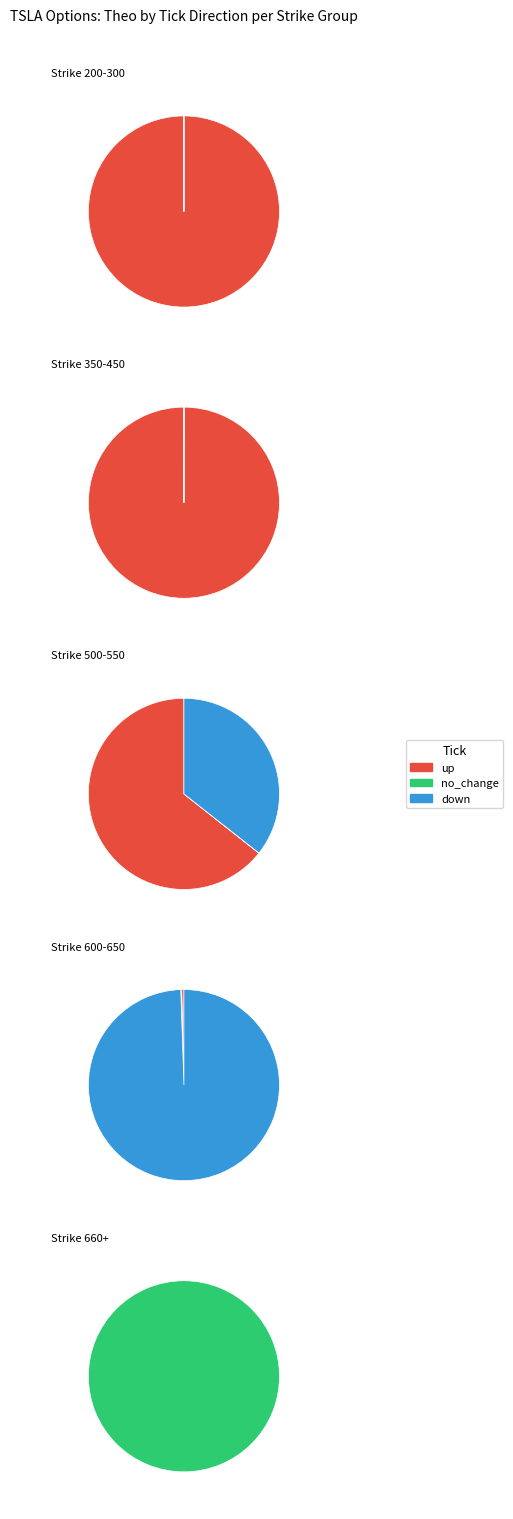

What is the smallest slice in the pie chart?

down